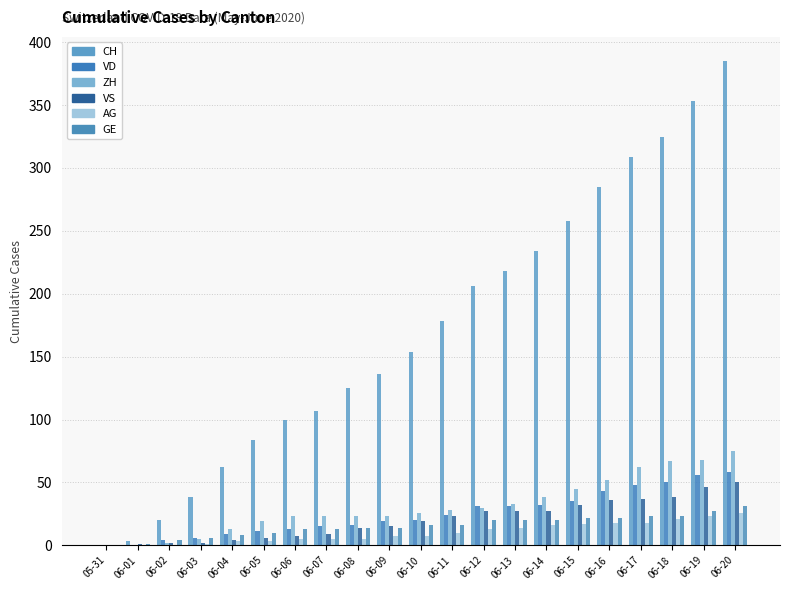

What is the label of the 18th bar from the left?

06-17